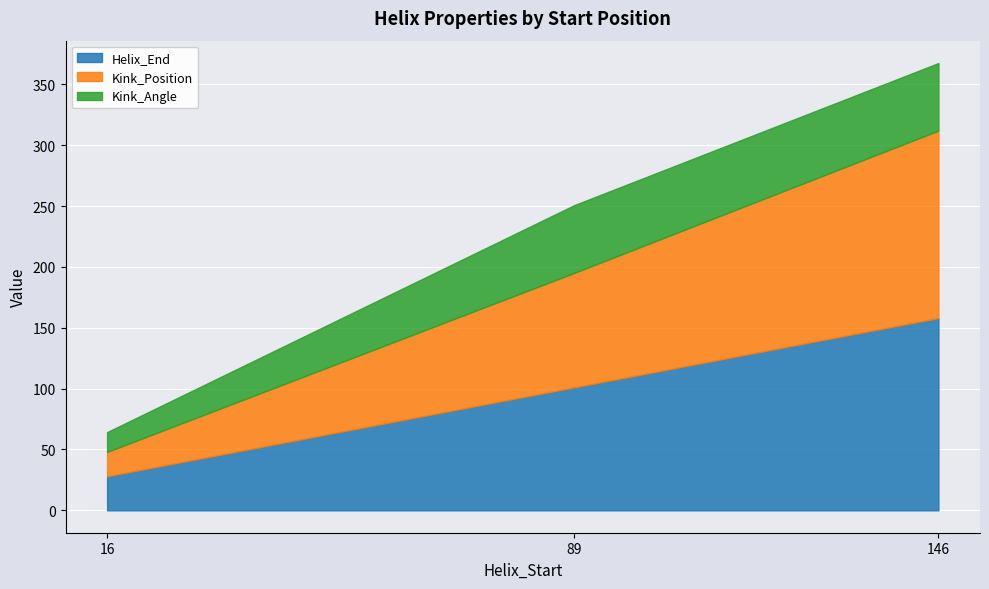

Reading left to right, transcribe all the data shown in this chart.

Helix_End: 16=28.0	89=101.0	146=158.0
Kink_Position: 16=20.0	89=94.0	146=154.0
Kink_Angle: 16=16.3	89=55.7	146=55.5